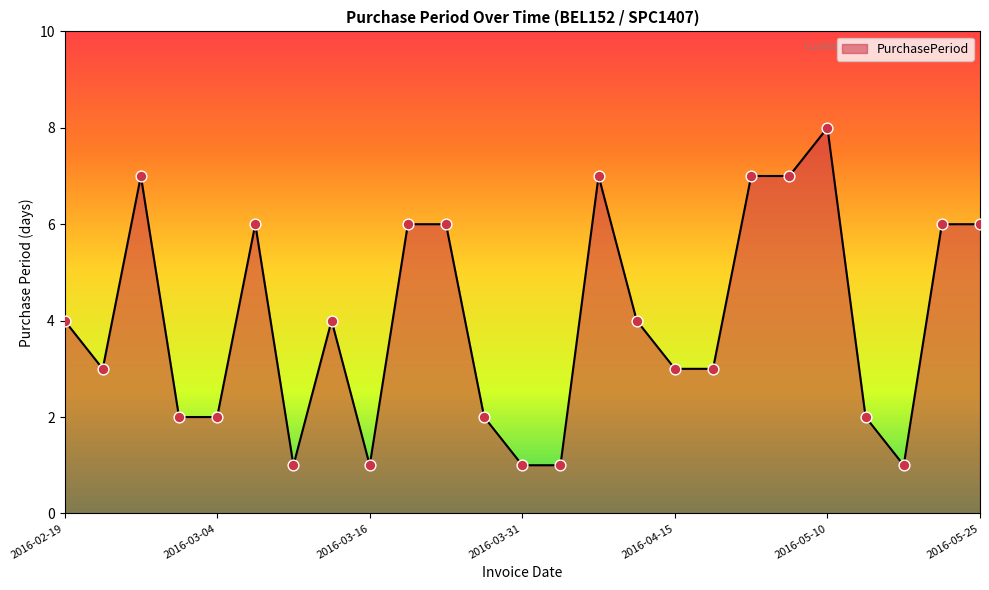

What is the maximum value shown in the chart?

8